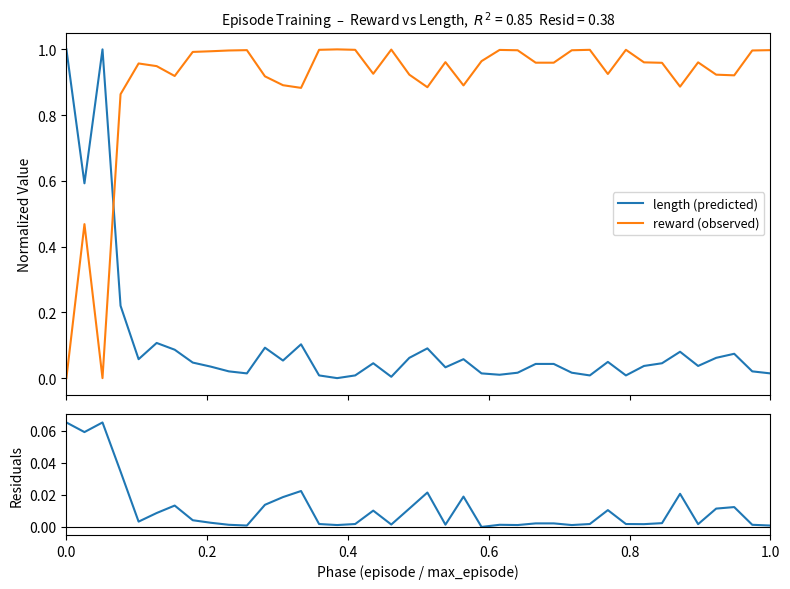

How many intersections are there between reward (observed) and residuals?

3